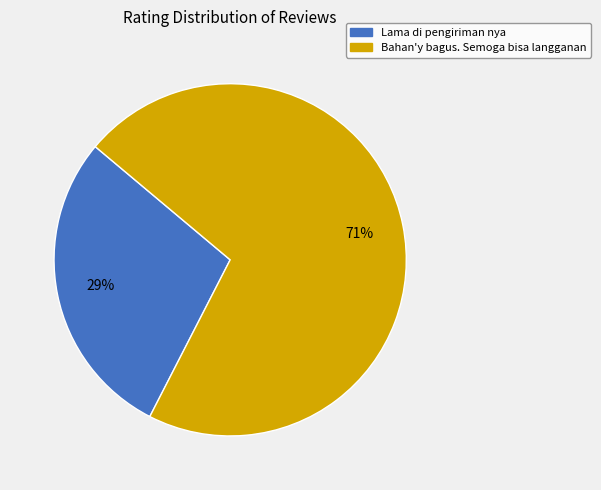

What percentage is the Lama di pengiriman nya slice, to the nearest percent?

29%